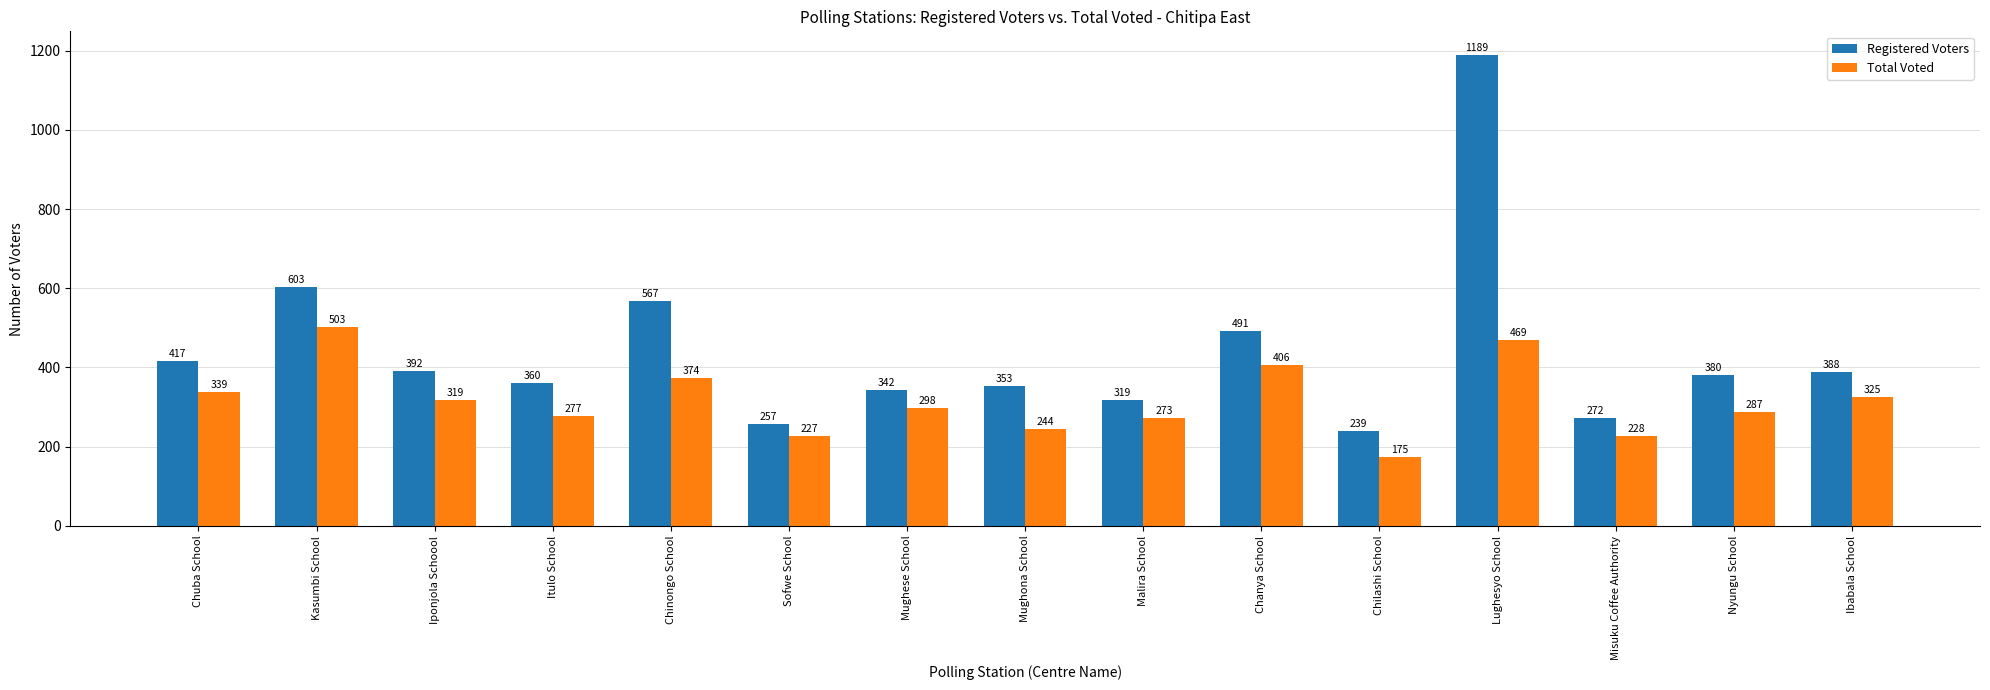

Reading left to right, what are all the values shown in this chart?

Registered Voters: 417	603	392	360	567	257	342	353	319	491	239	1189	272	380	388
Total Voted: 339	503	319	277	374	227	298	244	273	406	175	469	228	287	325